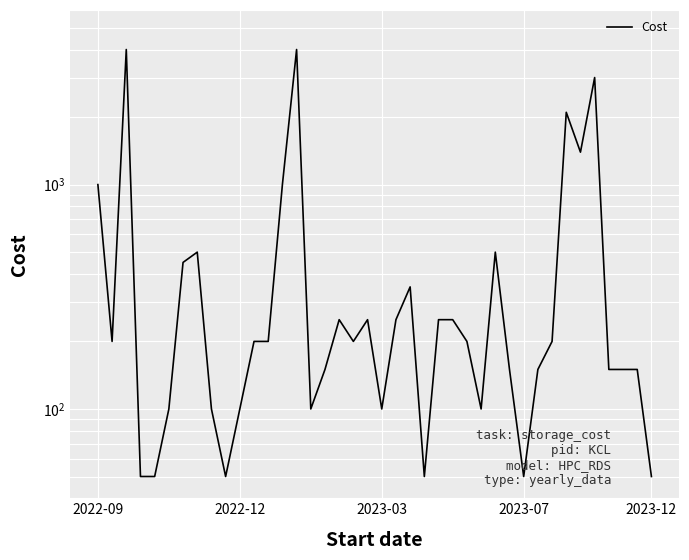

Which has a higher value, 14 or 33?

14